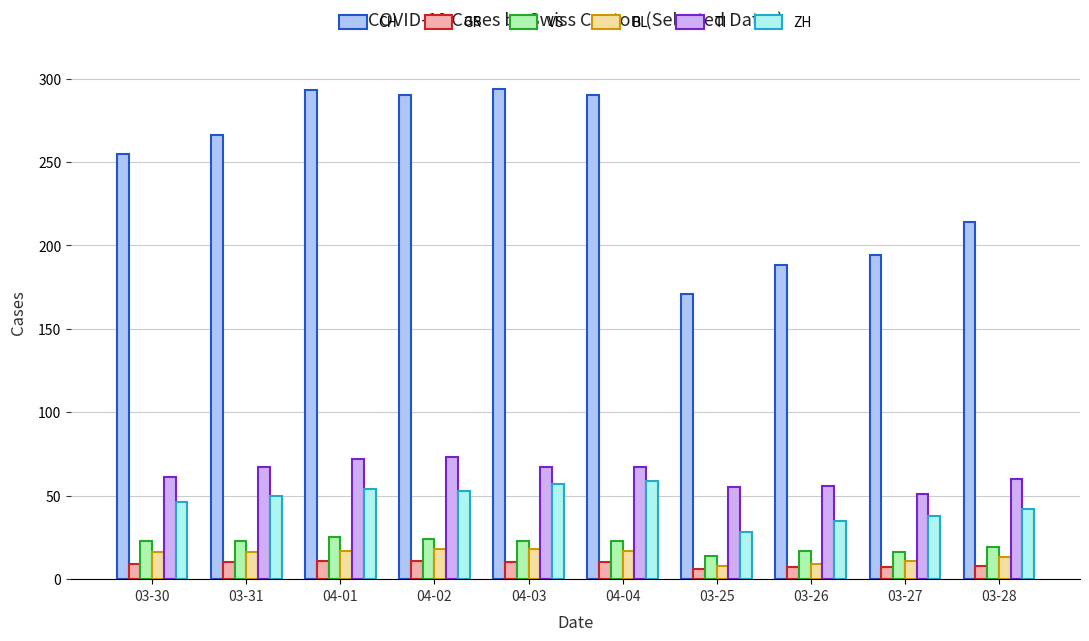

Which series has the largest range (max minus min)?

CH